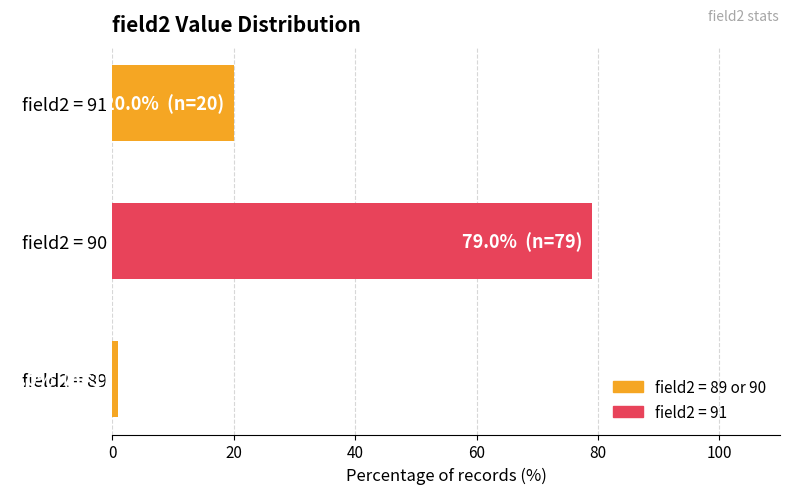

What is the change in value from field2 = 90 to field2 = 91?

-59